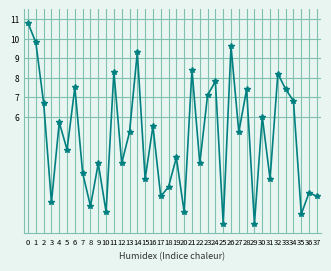

Reading left to right, transcribe all the data shown in this chart.

10.8	9.8	6.7	1.6	5.7	4.3	7.5	3.1	1.4	3.6	1.1	8.3	3.6	5.2	9.3	2.8	5.5	1.9	2.4	3.9	1.1	8.4	3.6	7.1	7.8	0.5	9.6	5.2	7.4	0.5	6.0	2.8	8.2	7.4	6.8	1.0	2.1	1.9